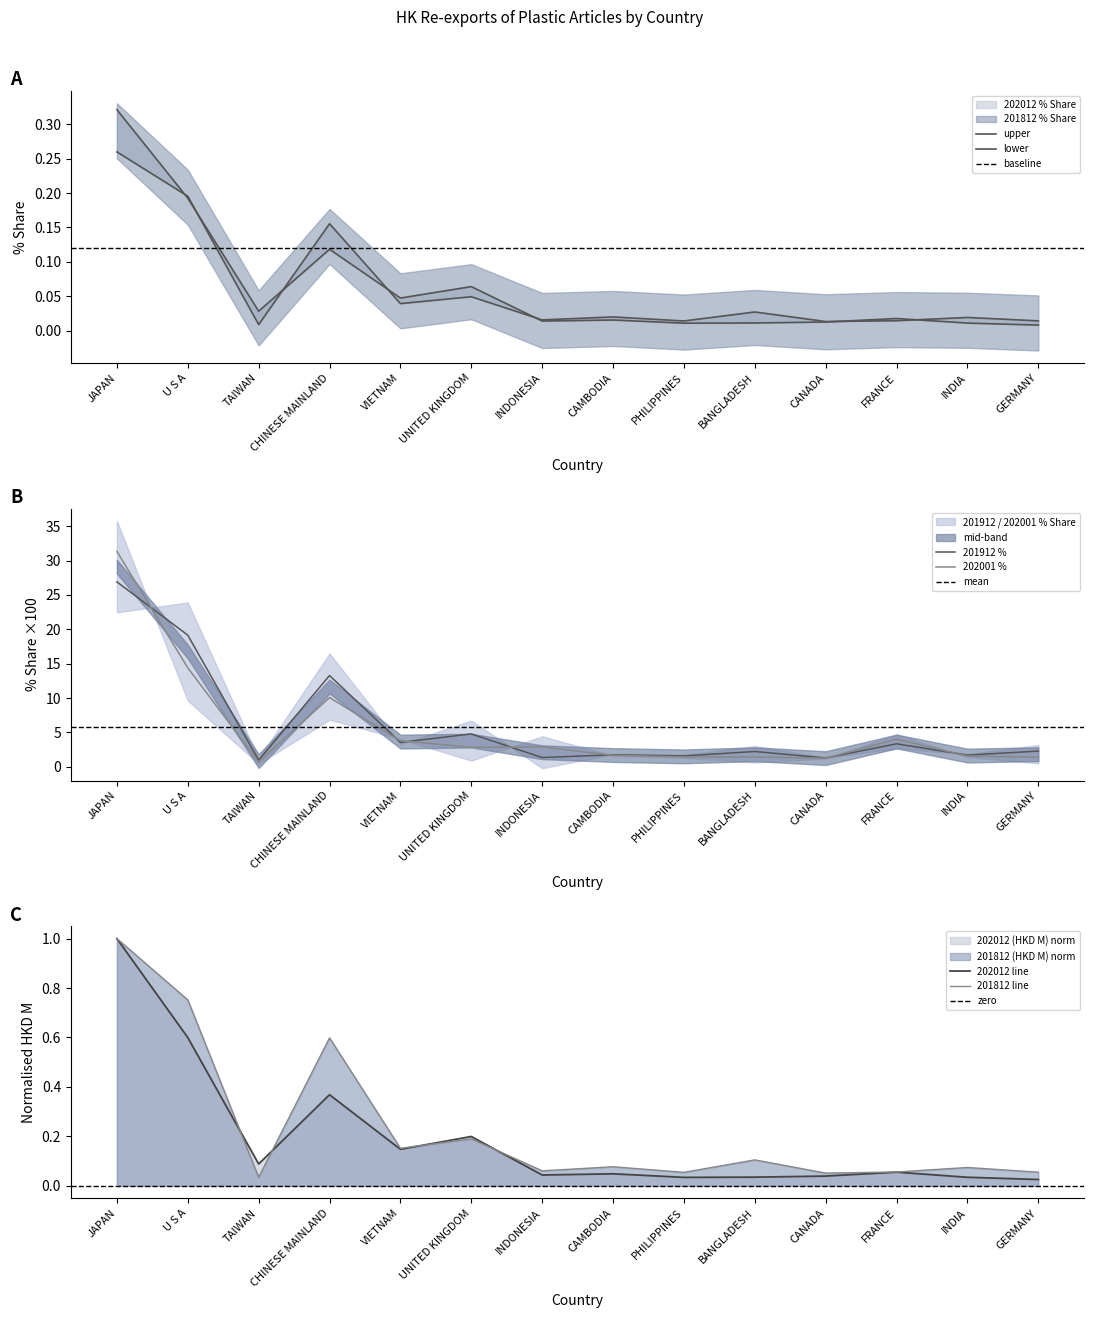

Where is 201812 % Share nearest to the value 0?

TAIWAN